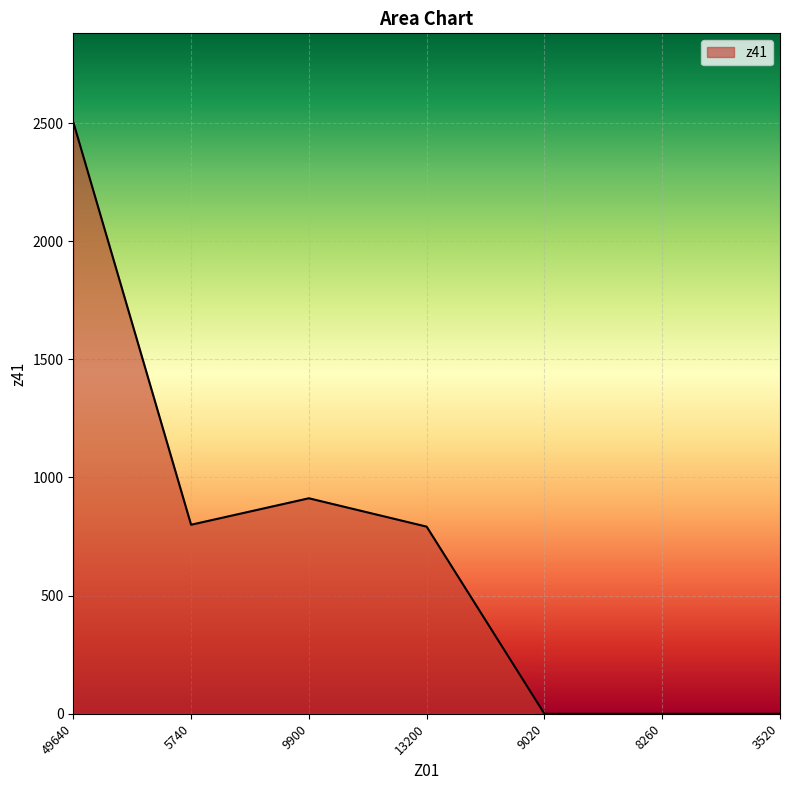

True or false: the data has more than 0 interior local peaks.

True